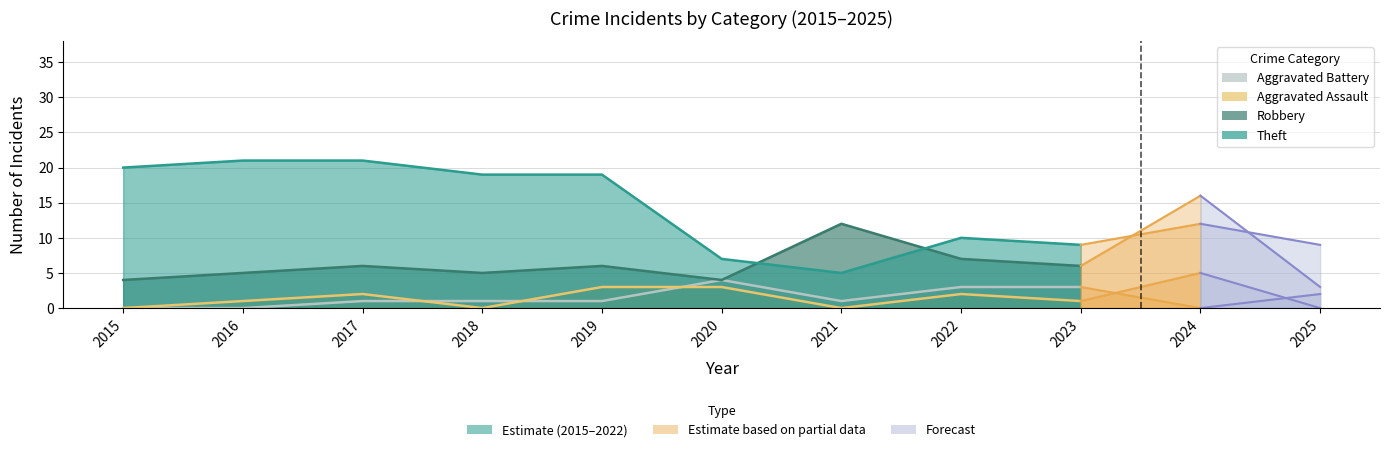

True or false: Aggravated Assault has a value of 0 at 2016.

False